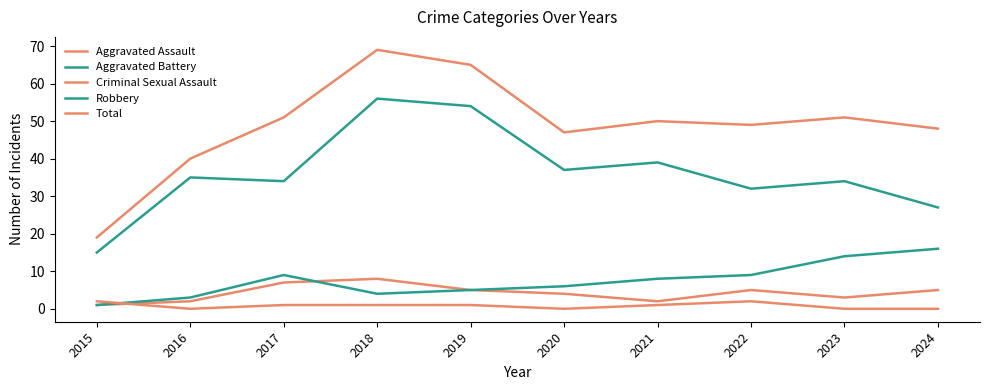

What is the difference between the highest and lowest values at 2017?

50